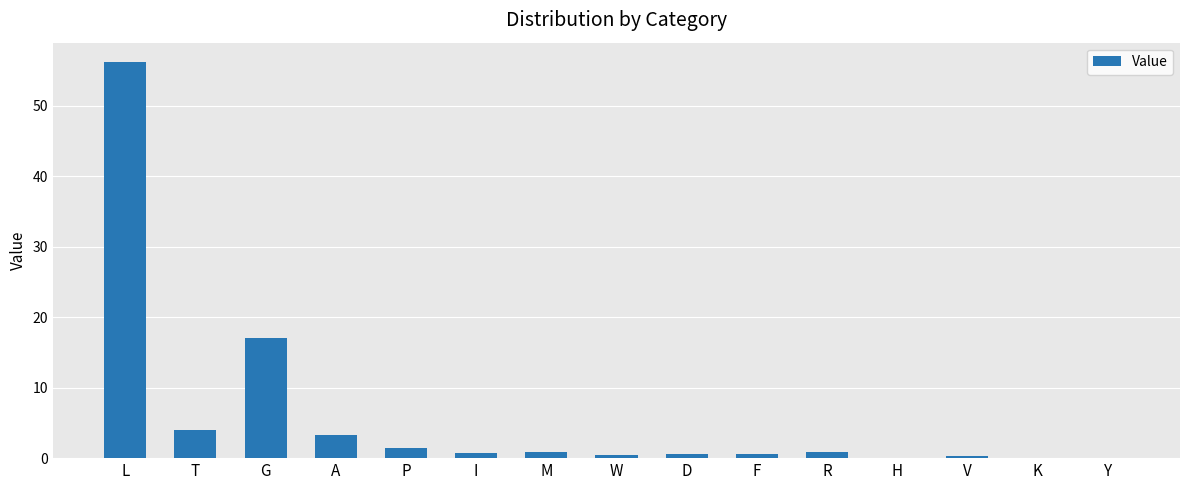

Which category has the highest value across all series?

L